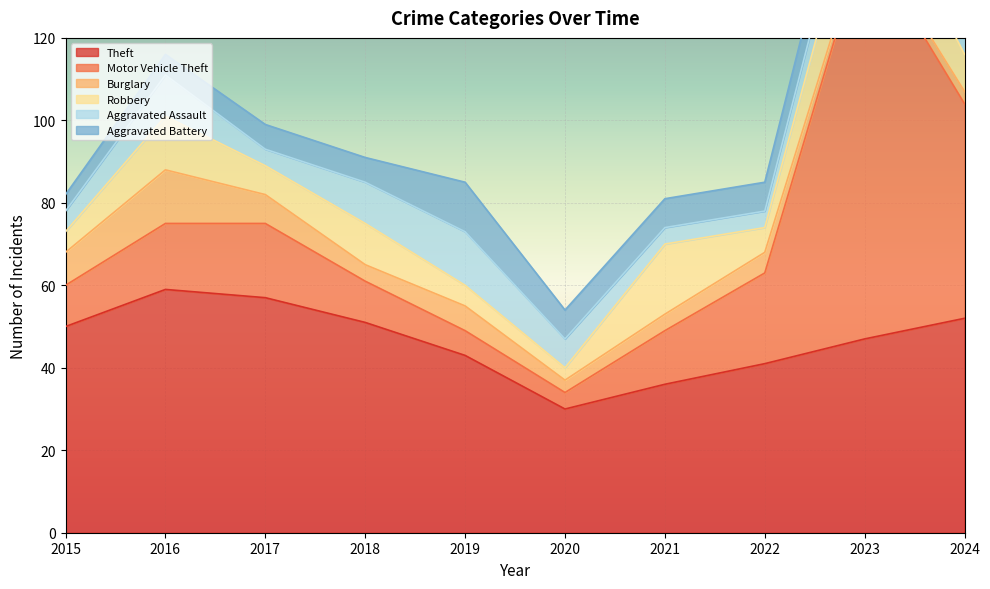

How many data points in Robbery are less than 9?

5